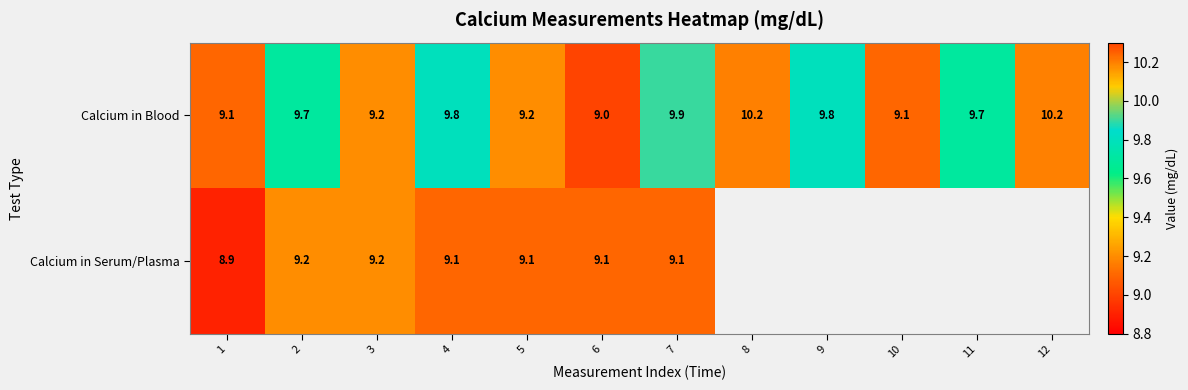

At which category is the sum across all series the highest?

7